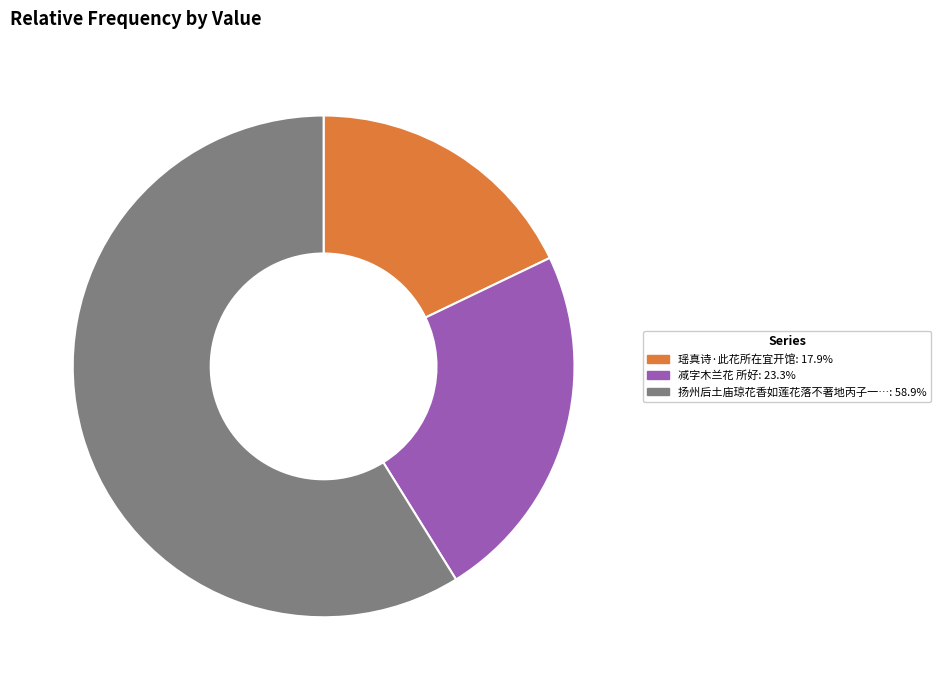

Does any single category account for the majority?

Yes